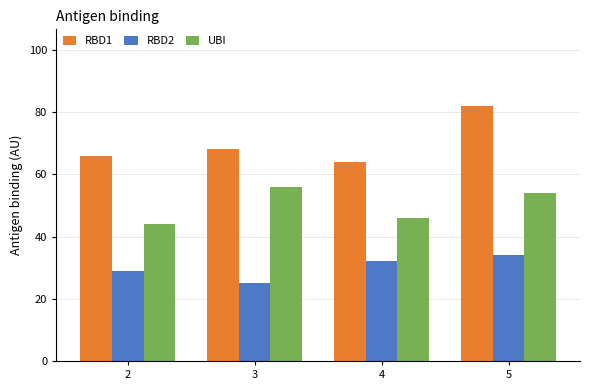

Reading left to right, extract all data points from this chart.

RBD1: 2=66	3=68	4=64	5=82
RBD2: 2=29	3=25	4=32	5=34
UBI: 2=44	3=56	4=46	5=54